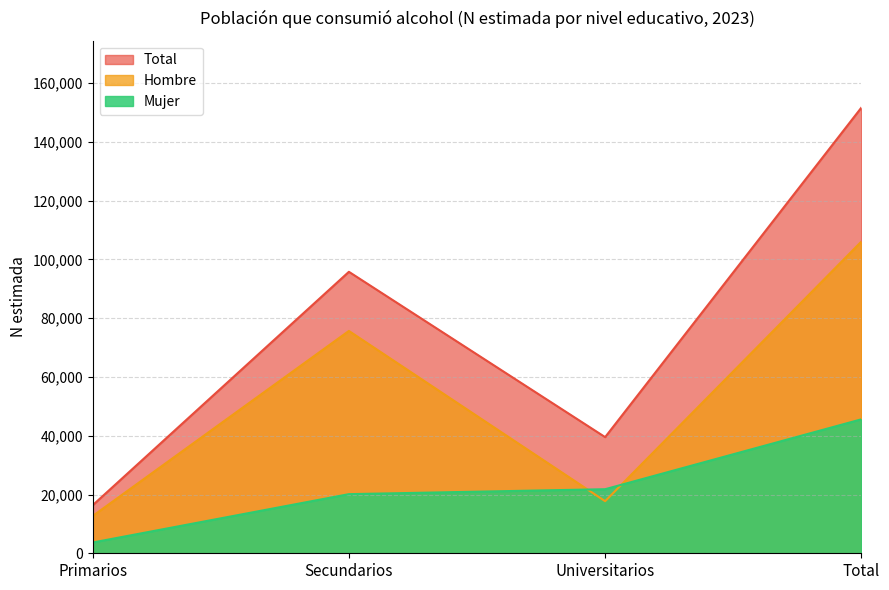

True or false: Mujer has a value of 20123 at Secundarios.

True